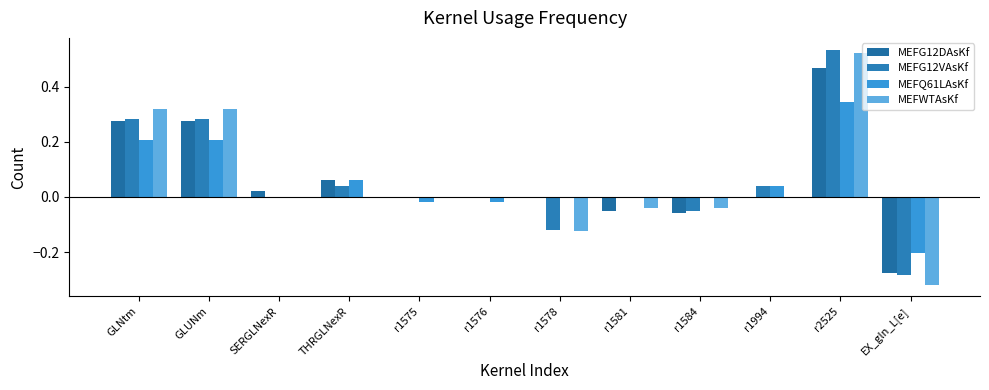

Which series changed the most between THRGLNexR and r1575?

MEFQ61LAsKf